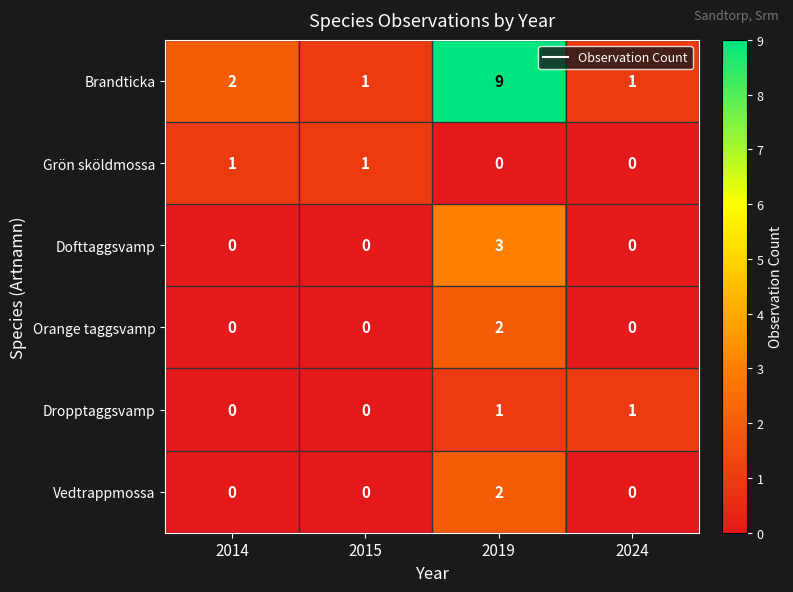

Which series has the largest total across all categories?

Brandticka